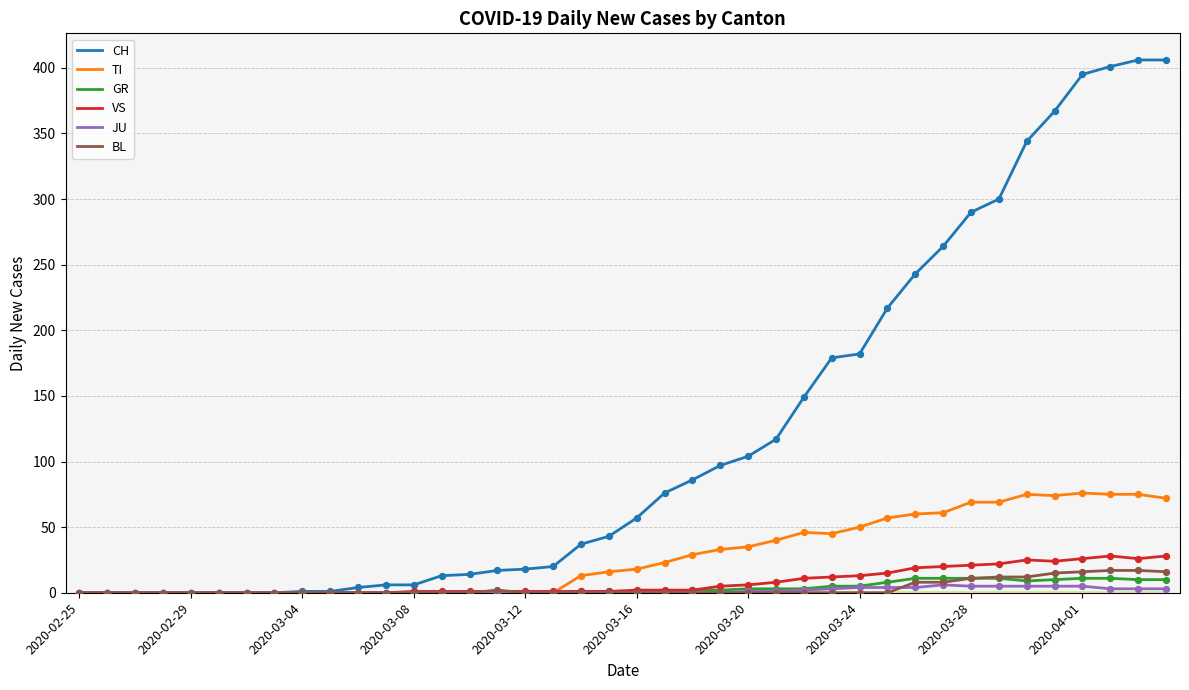

Which series has the widest spread of values?

CH